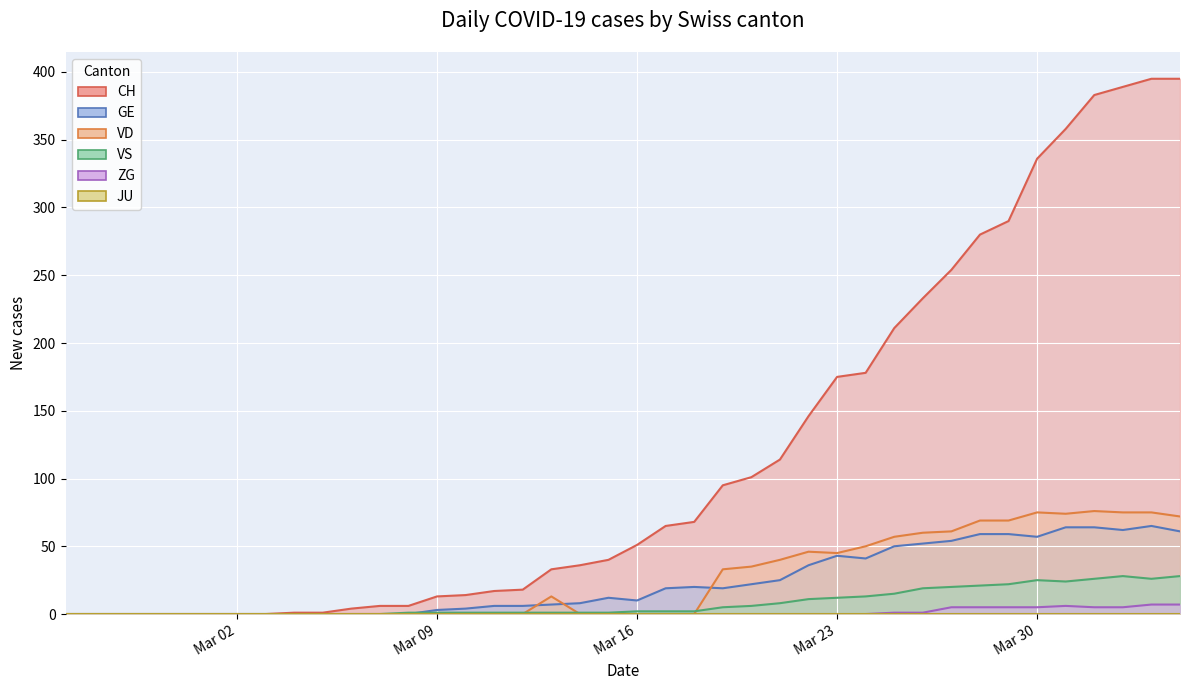

Is the value of VD at 2020-03-09 greater than the value of VS at 2020-03-12?

No